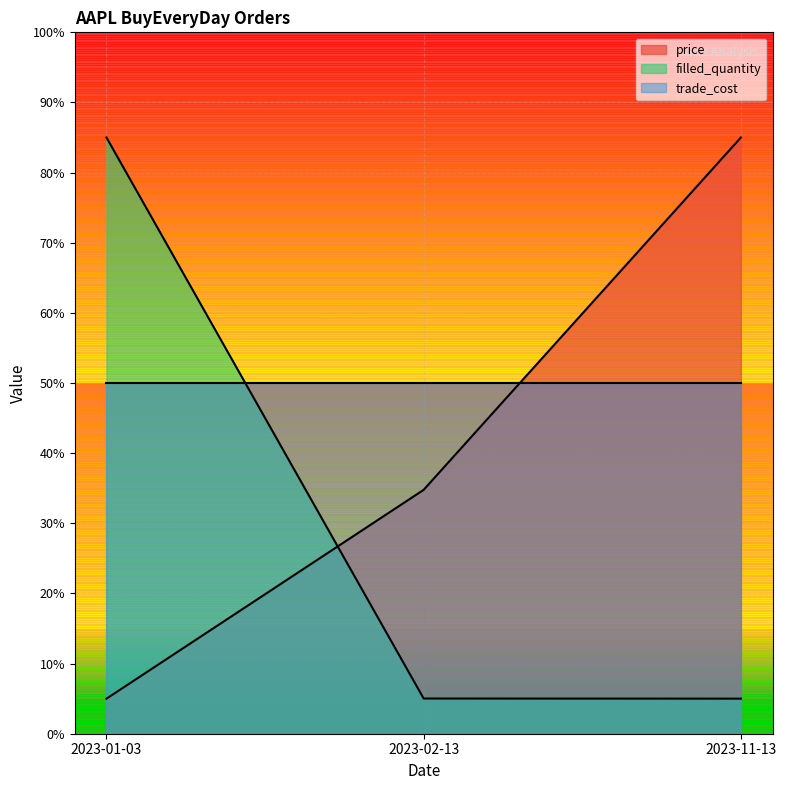

What is the label of the 1st point from the left?

2023-01-03